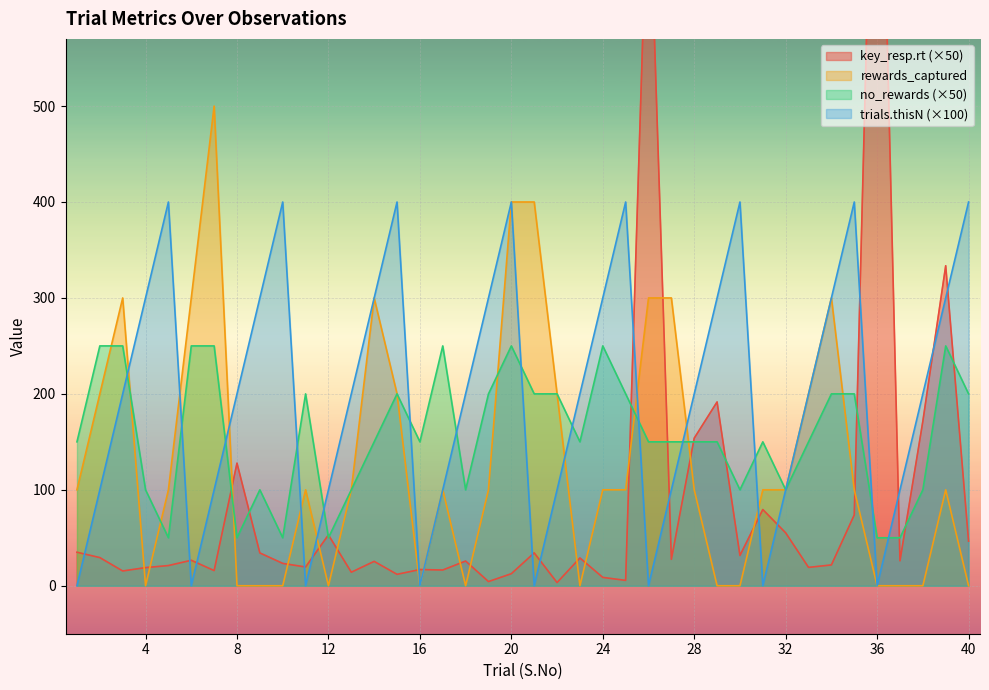

At which category is the sum across all series the highest?

26